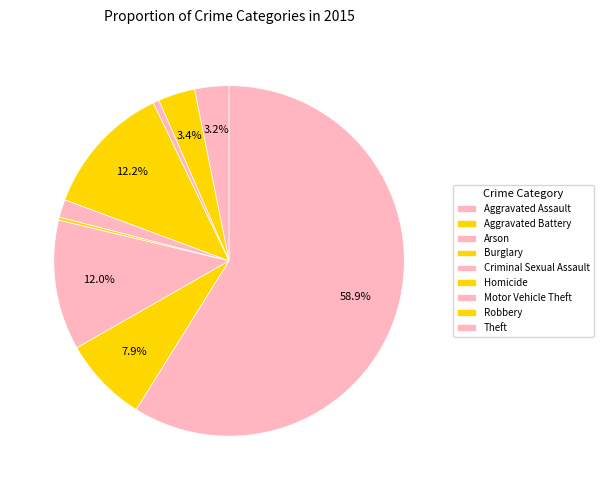

Which category has the smallest portion of the pie?

Homicide